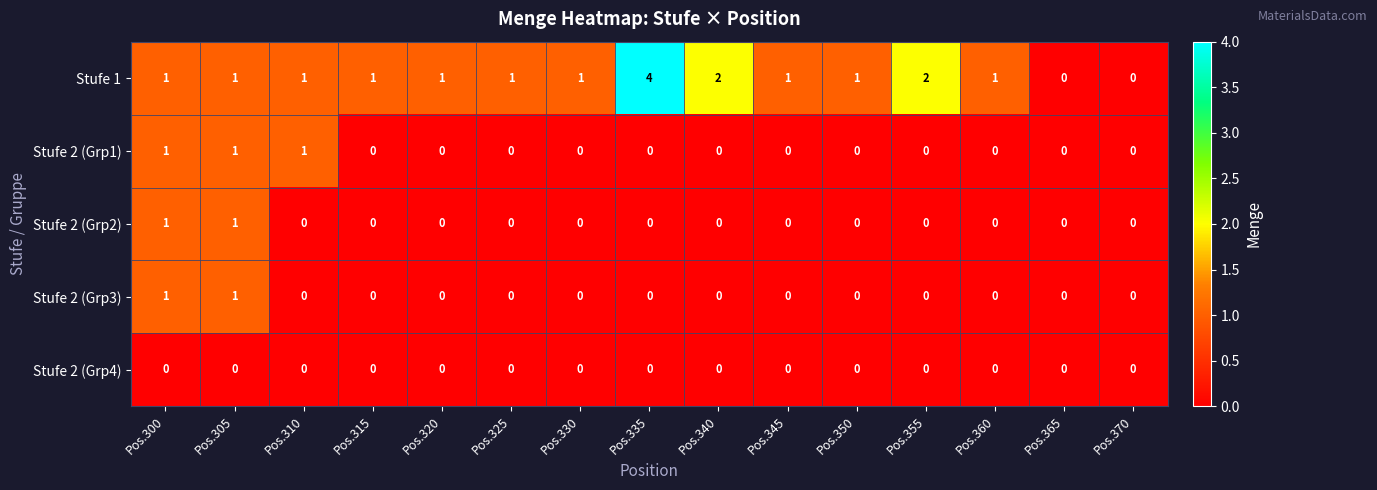

Which series has the largest total across all categories?

Stufe 1